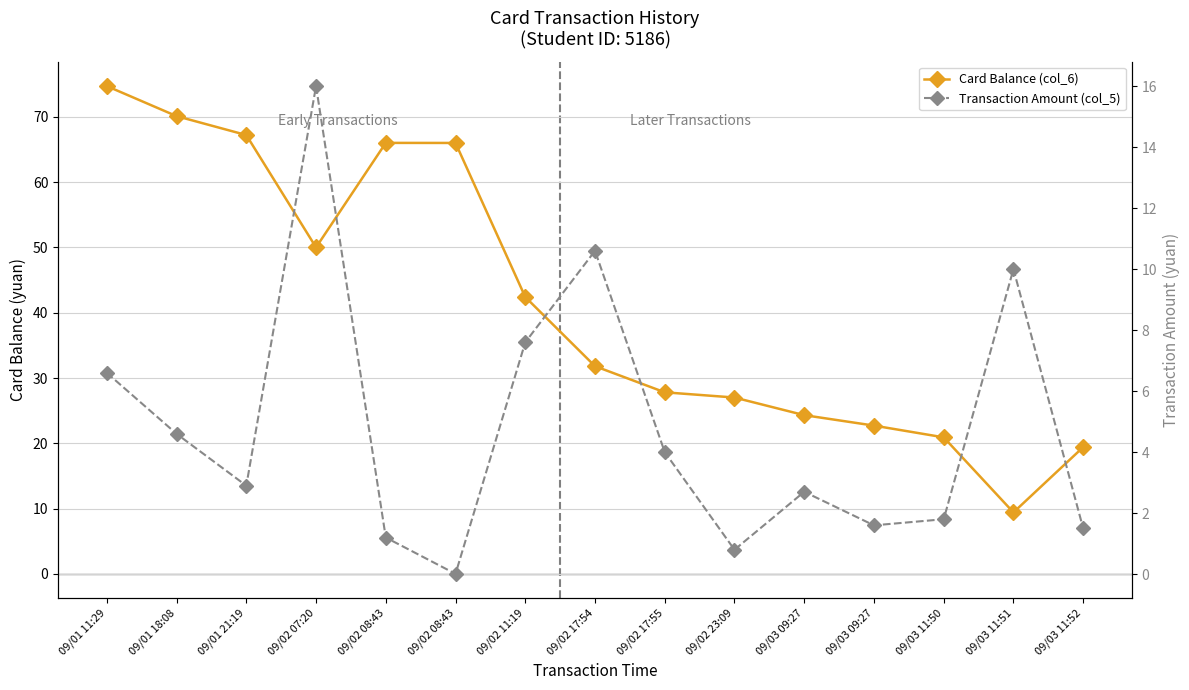

What is the spread (max minus min) of values at 09/01 18:08?

65.5